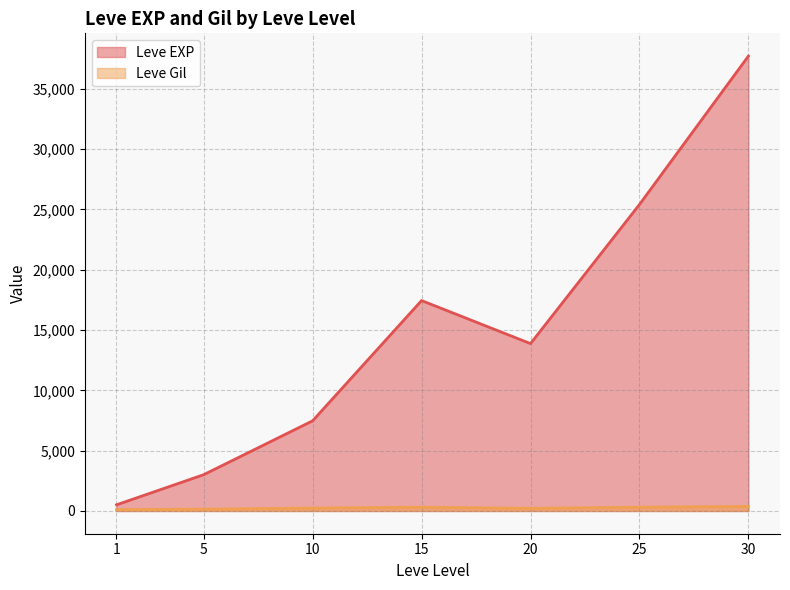

Which series changed the most between 20 and 30?

Leve EXP